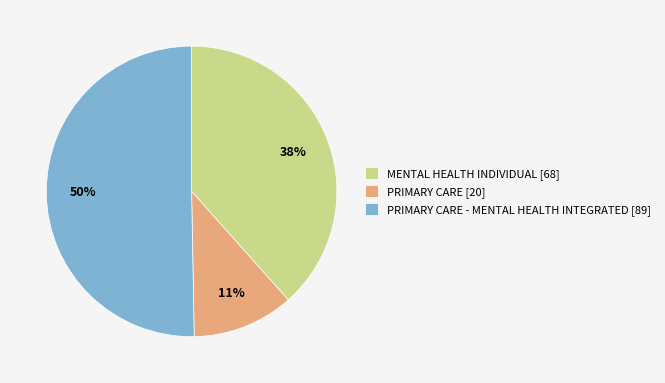

Which category has the smallest portion of the pie?

PRIMARY CARE [20]